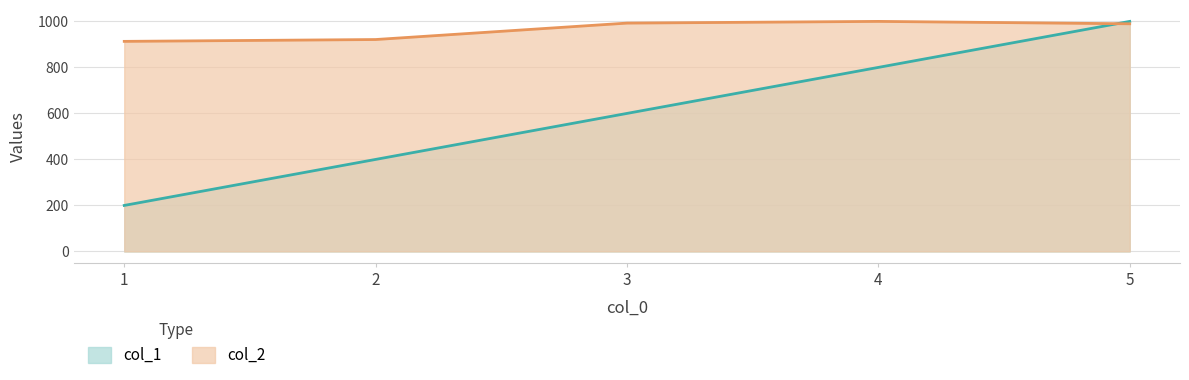

What is the sum of the col_1 values at 5 and 1?

1200.0